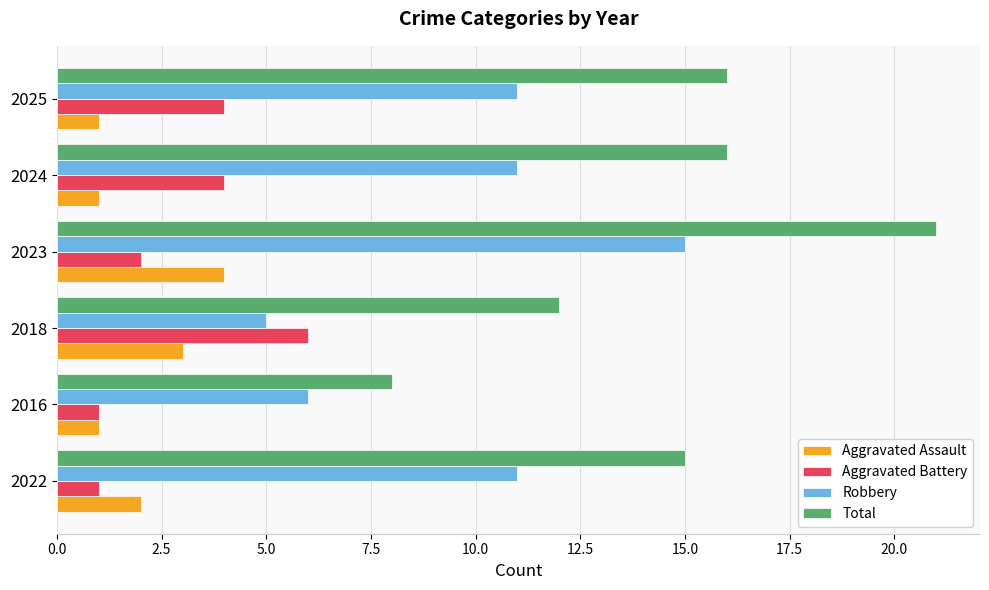

Which series has the largest range (max minus min)?

Total